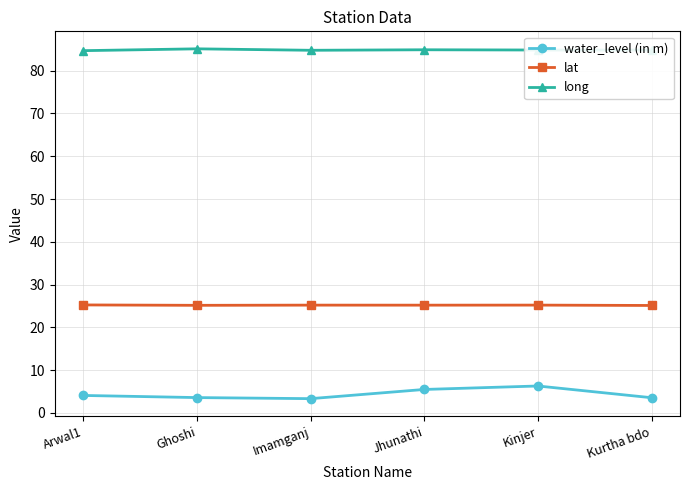

At Jhunathi, list the series in order from smallest to largest.

water_level (in m), lat, long